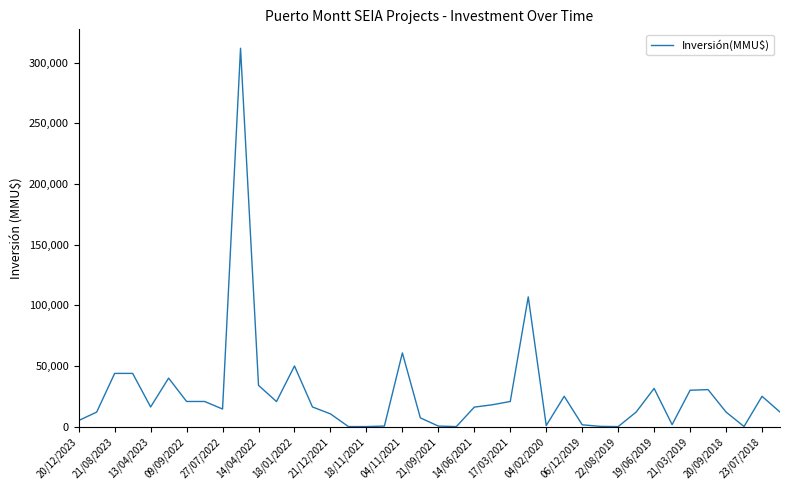

What is the difference between the maximum and minimum values?

312000